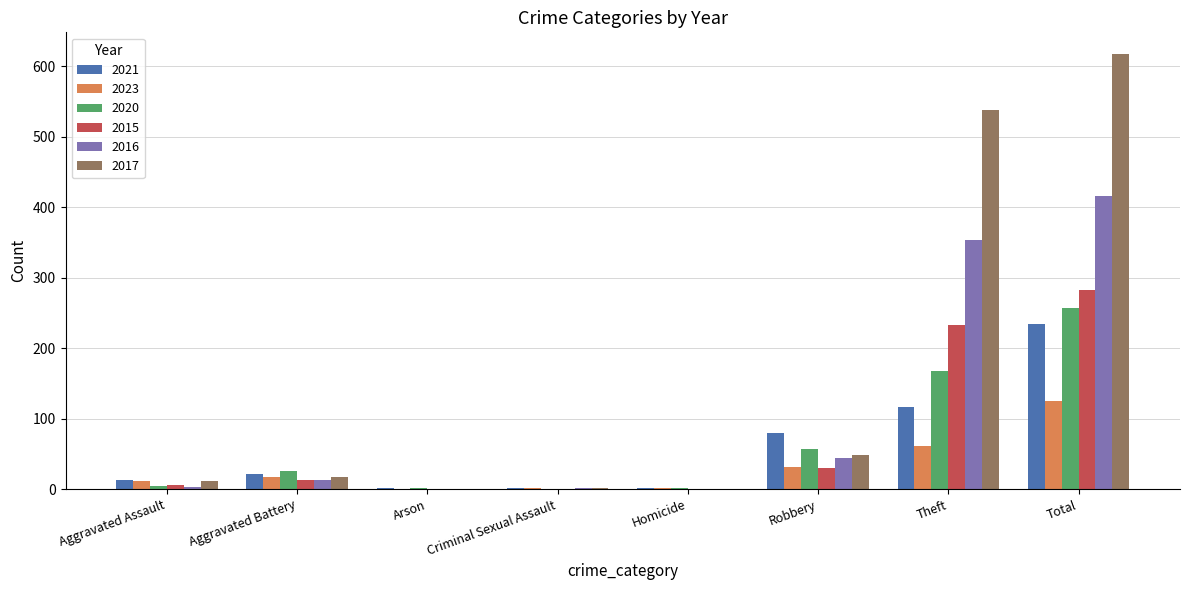

Is the value of 2021 at Arson greater than the value of 2015 at Total?

No